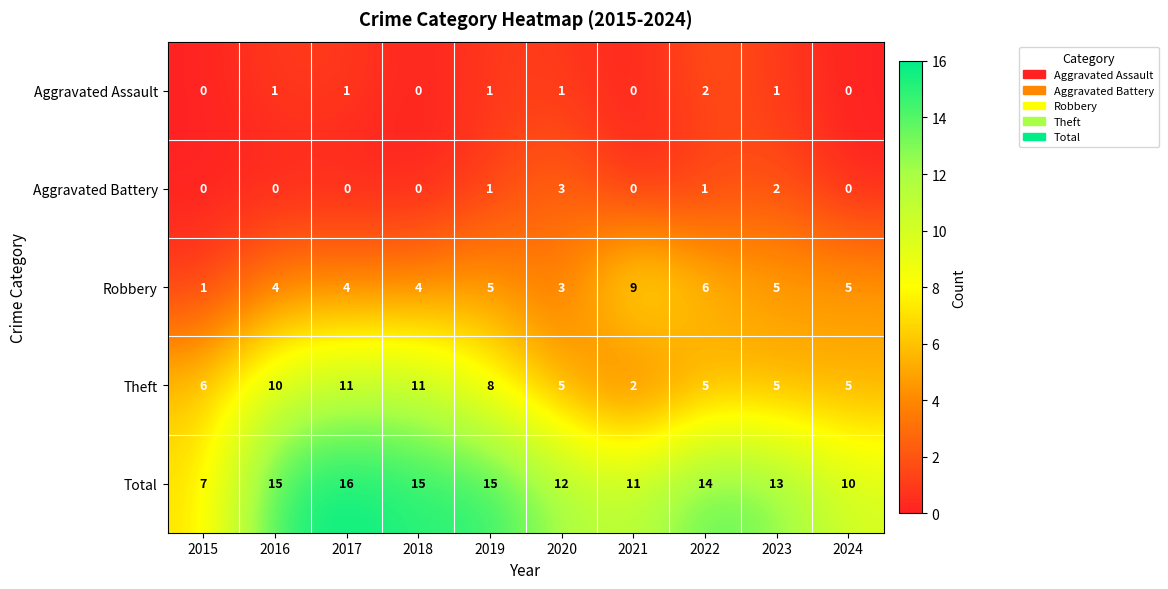

What is the difference between the second highest and second lowest values in the Total series?

5